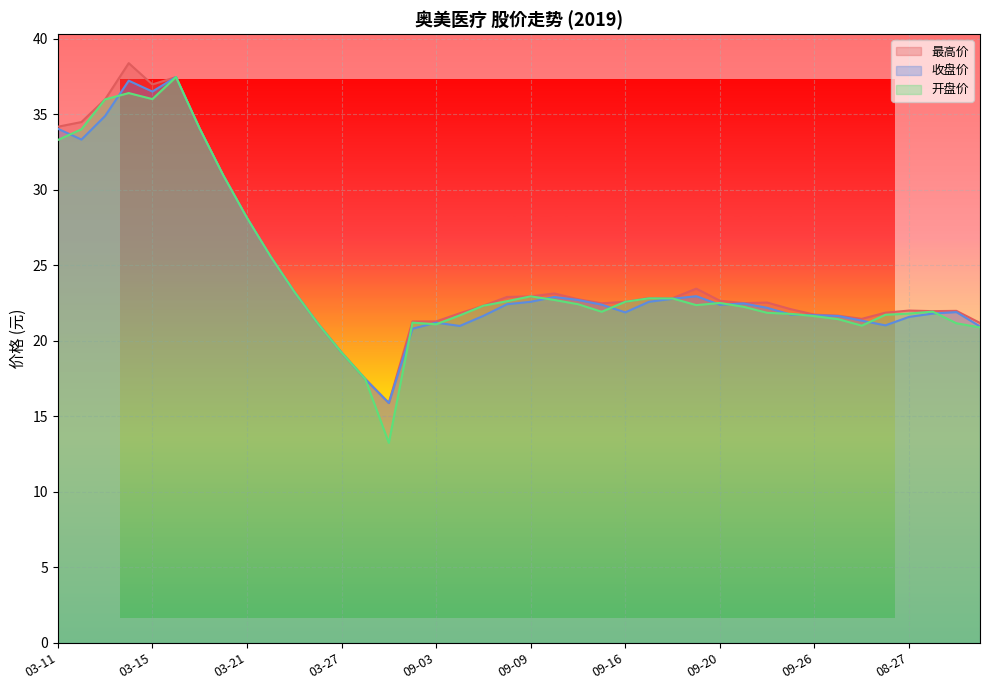

Does the chart display data point markers on the line(s)?

No